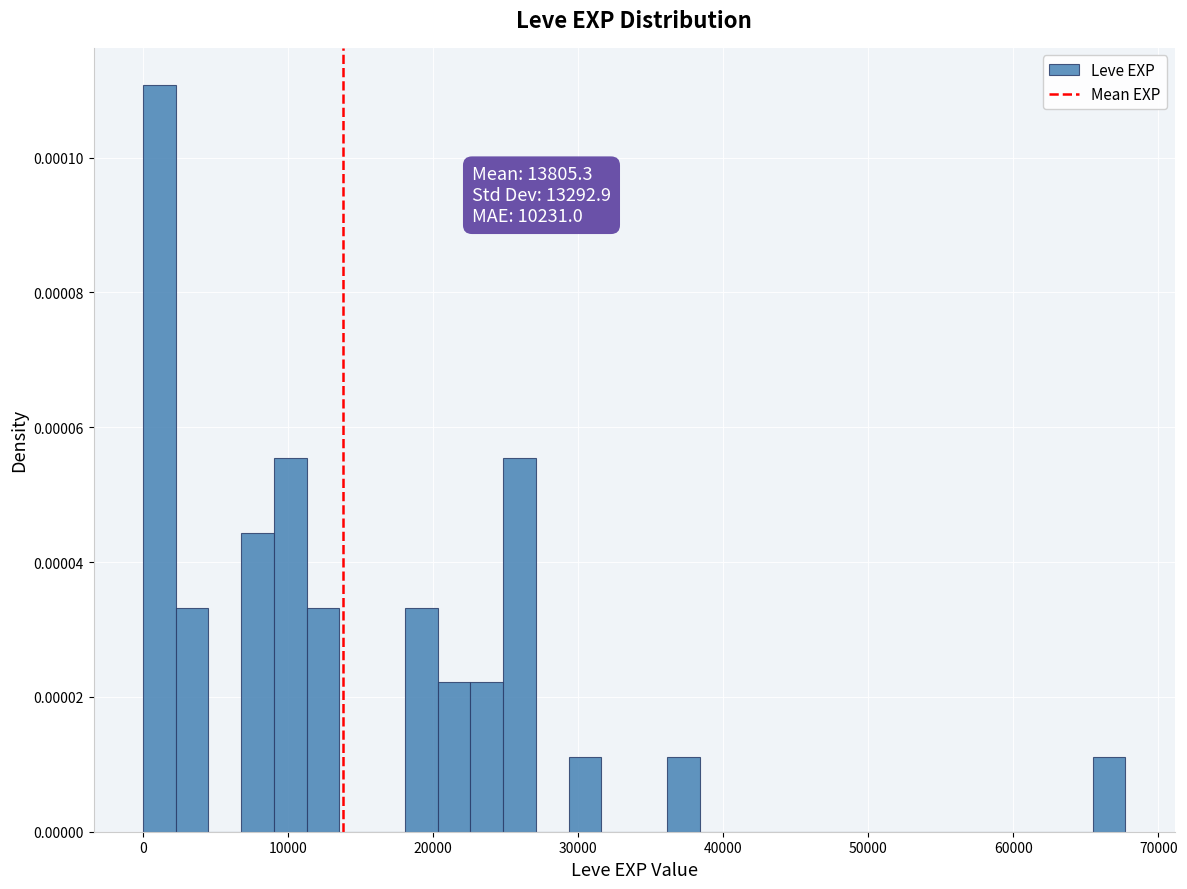

Around what value on the x-axis is the tallest bar? Give the approximate position of its centre, as read against the axis.

1000